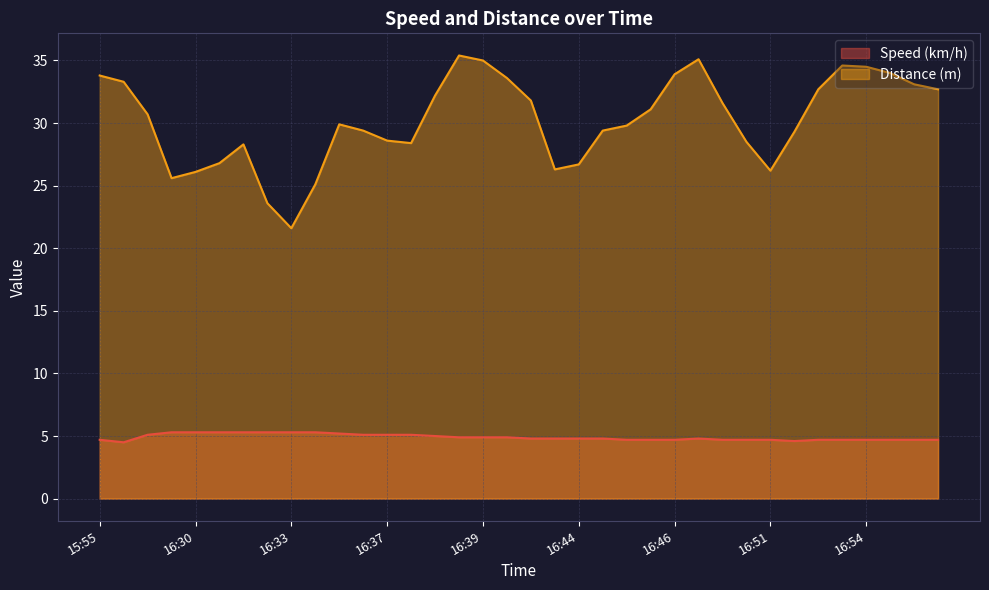

True or false: Speed (km/h) and Distance (m) cross at least once.

False